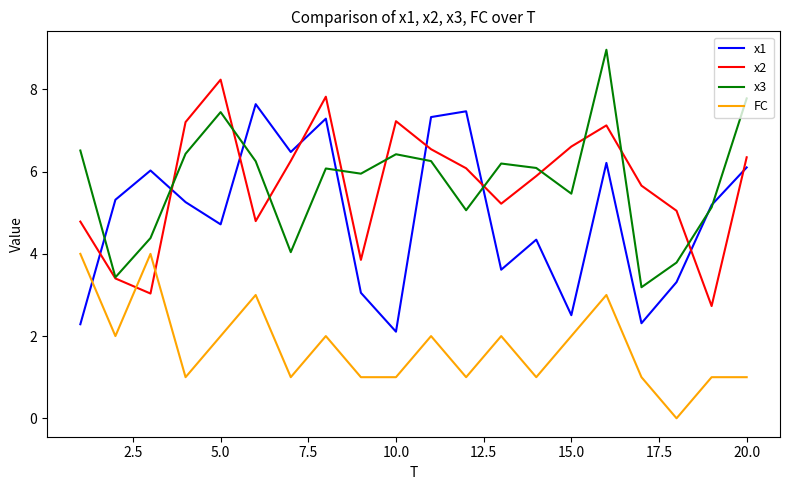

Which series has the widest spread of values?

x3